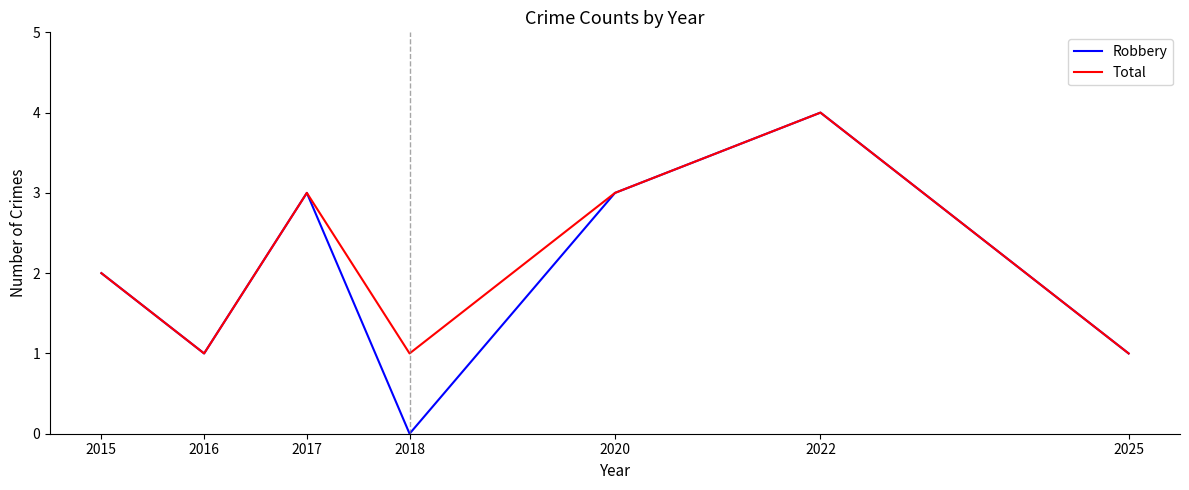

What is the average value of the Total series?

2